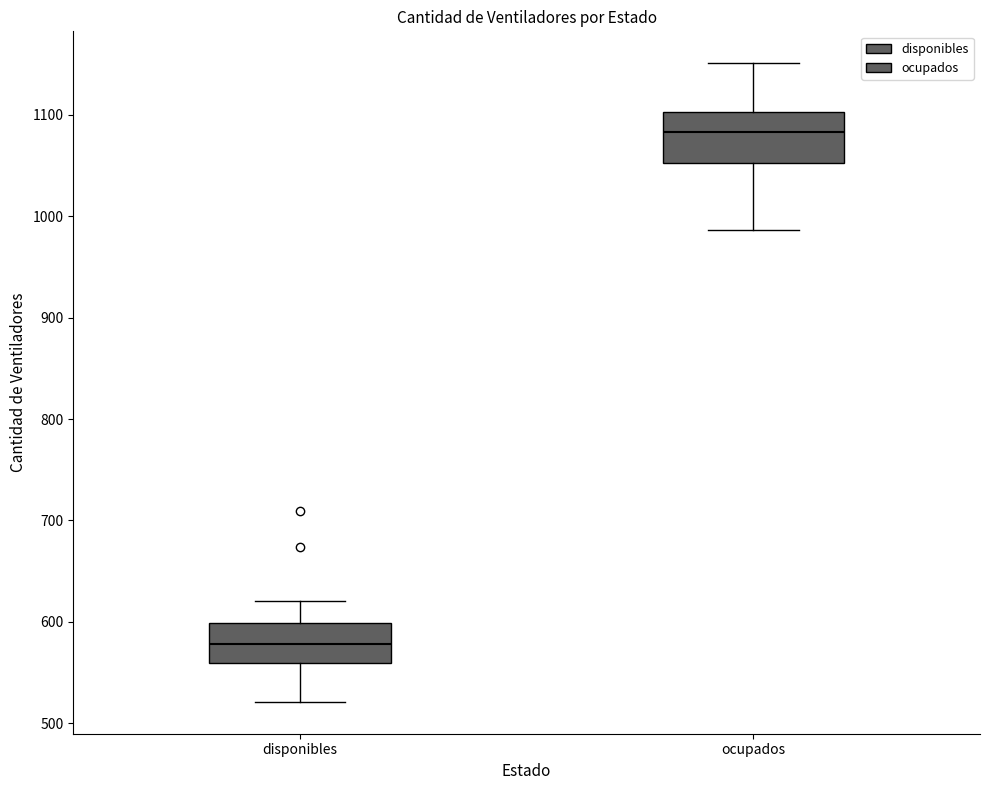

Reading left to right, transcribe this box plot: for each box, give where its median line is, the range the box spans, and where its two whiskers end, as read against the y-axis. The values are not printed on the chart, so give them approximately, as read against the axis.

disponibles: median 580, box 560 to 600, whiskers 520 to 620
ocupados: median 1080, box 1050 to 1100, whiskers 990 to 1150